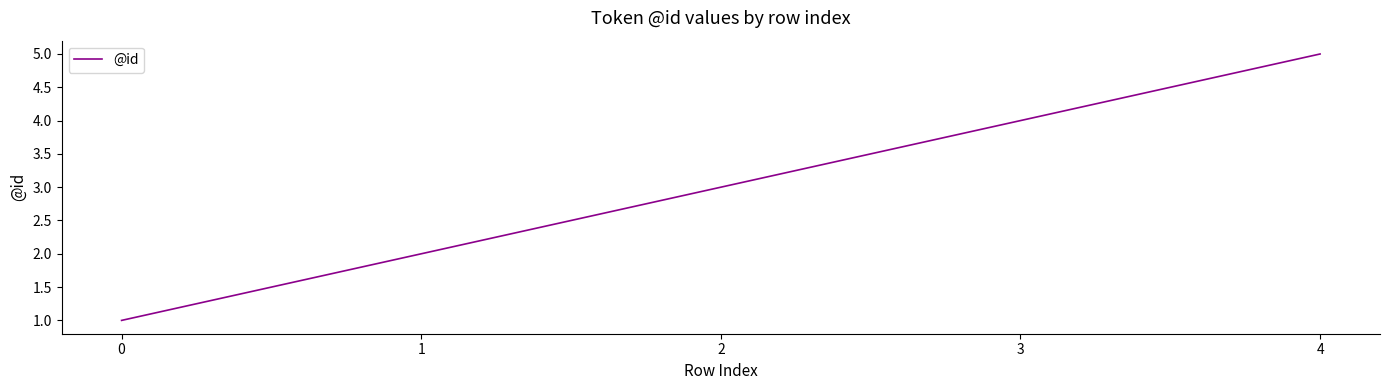

What is the sum of all values?

15